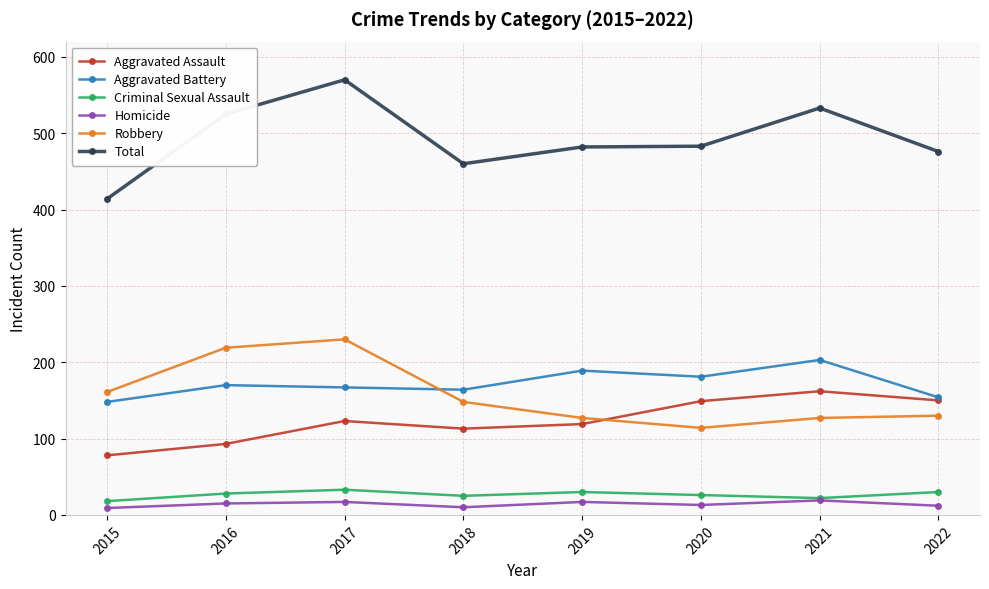

Which series has the largest range (max minus min)?

Total